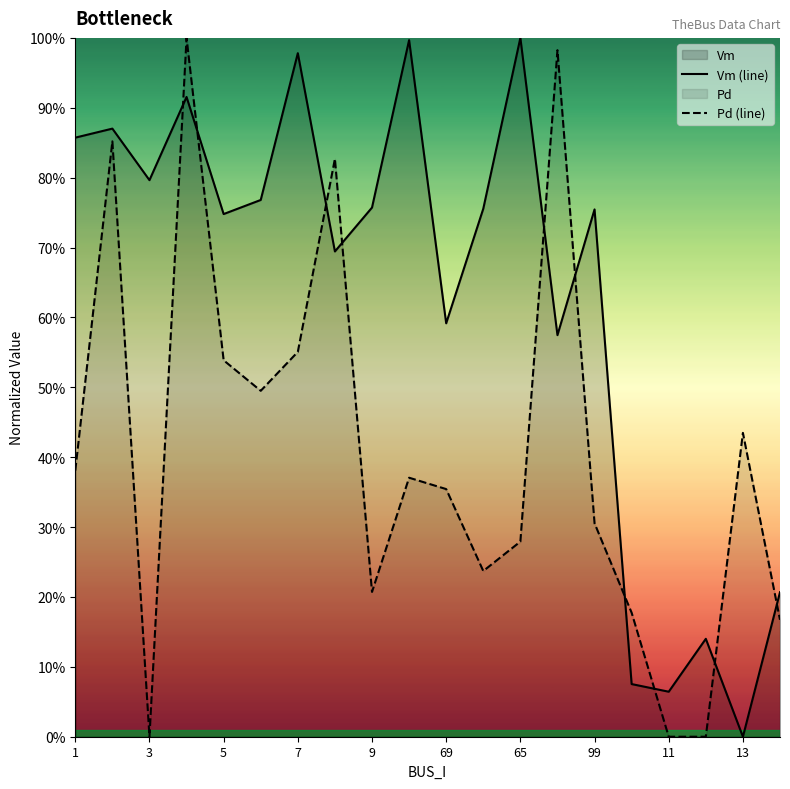

True or false: Pd (line) and Vm (line) intersect in this chart.

True